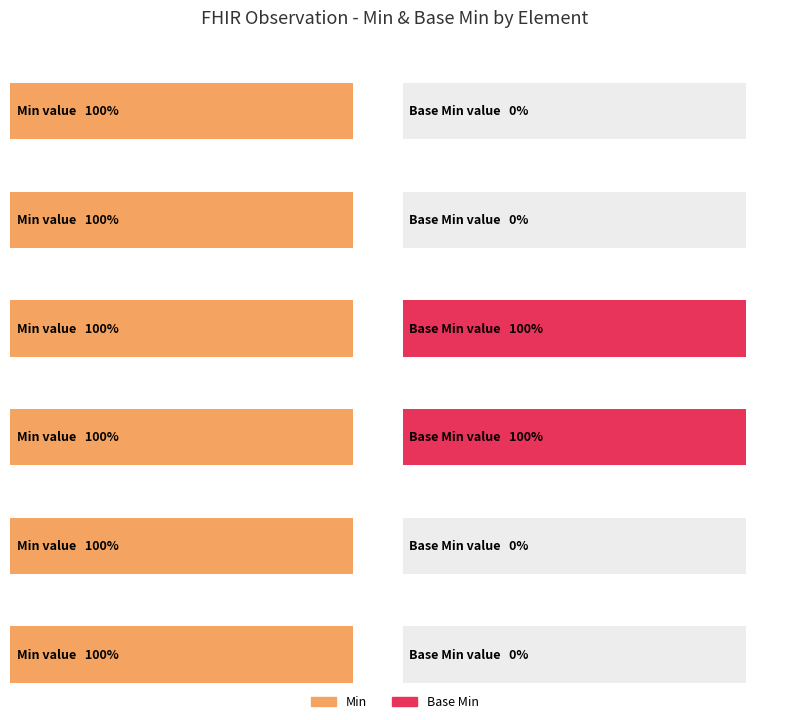

Which series has the largest total across all categories?

Min